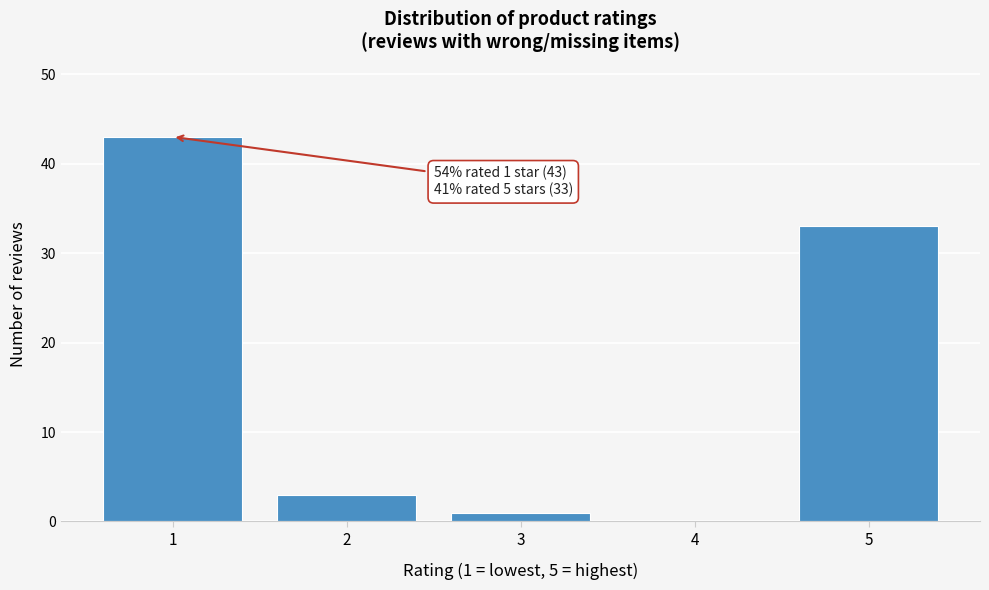

Reading right to left, extract all data points from this chart.

5=33	4=0	3=1	2=3	1=43